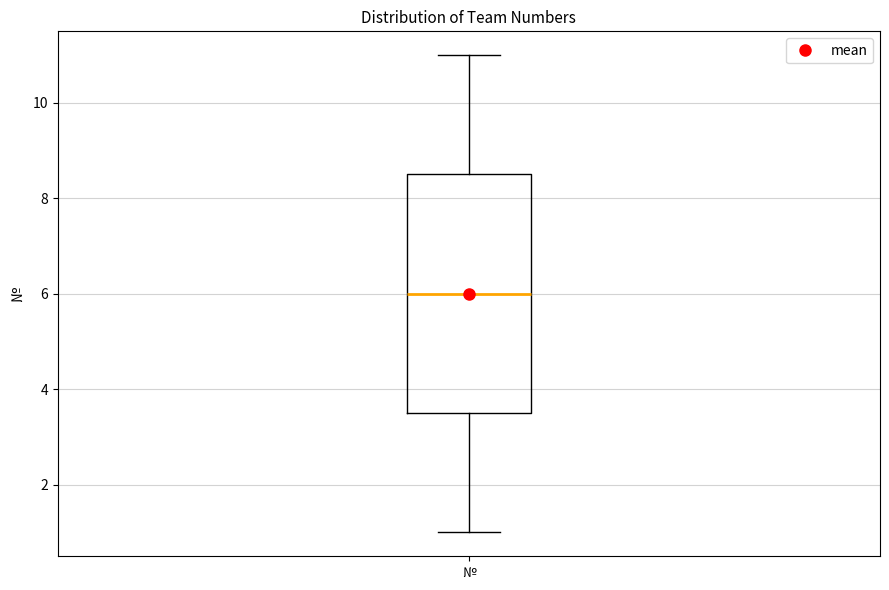

Read this box plot against the y-axis: the position of the median line, the range covered by the box, and the ends of both whiskers. The values are not printed on the chart, so give them approximately, as read against the axis.

median 6.0, box 3.6 to 8.6, whiskers 1.0 to 11.0